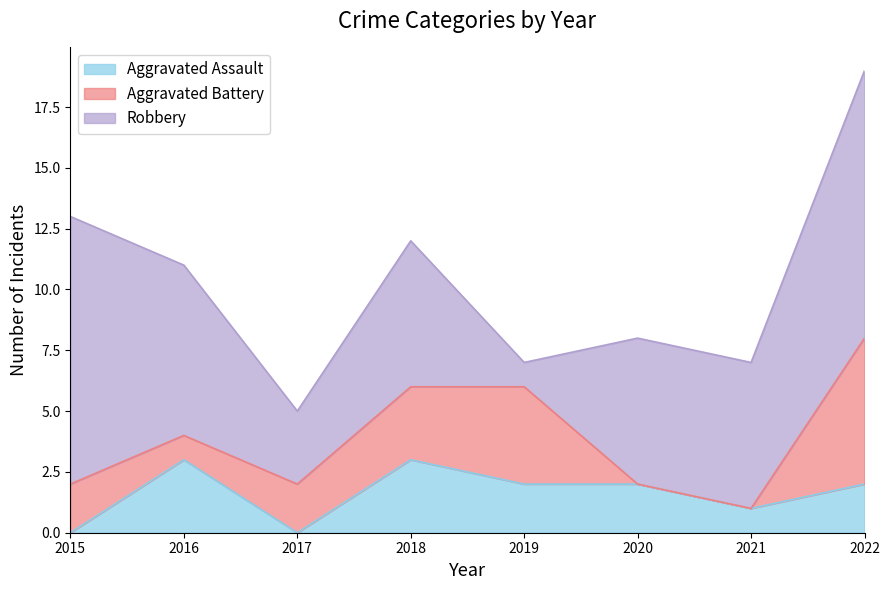

Reading left to right, transcribe all the data shown in this chart.

Aggravated Assault: 0	3	0	3	2	2	1	2
Aggravated Battery: 2	1	2	3	4	0	0	6
Robbery: 11	7	3	6	1	6	6	11